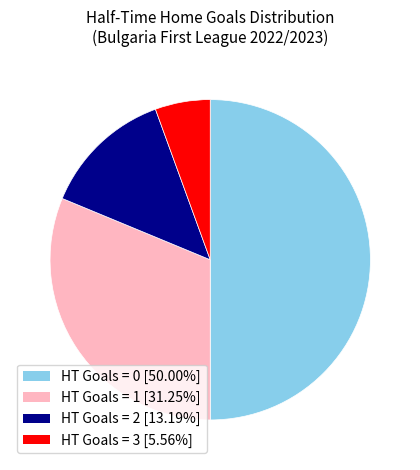

Do HT Goals = 3 and HT Goals = 0 together represent more than half of the pie?

Yes